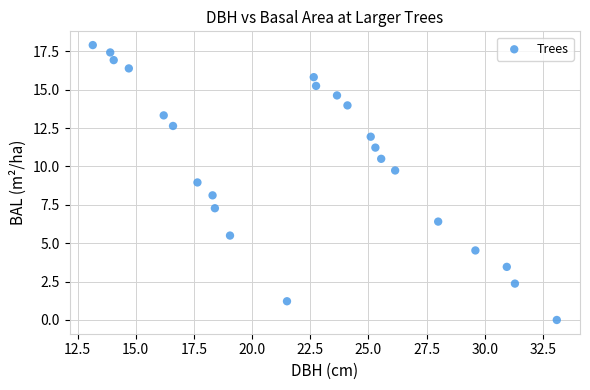

What is the range of X values (max minus min)?

20.0